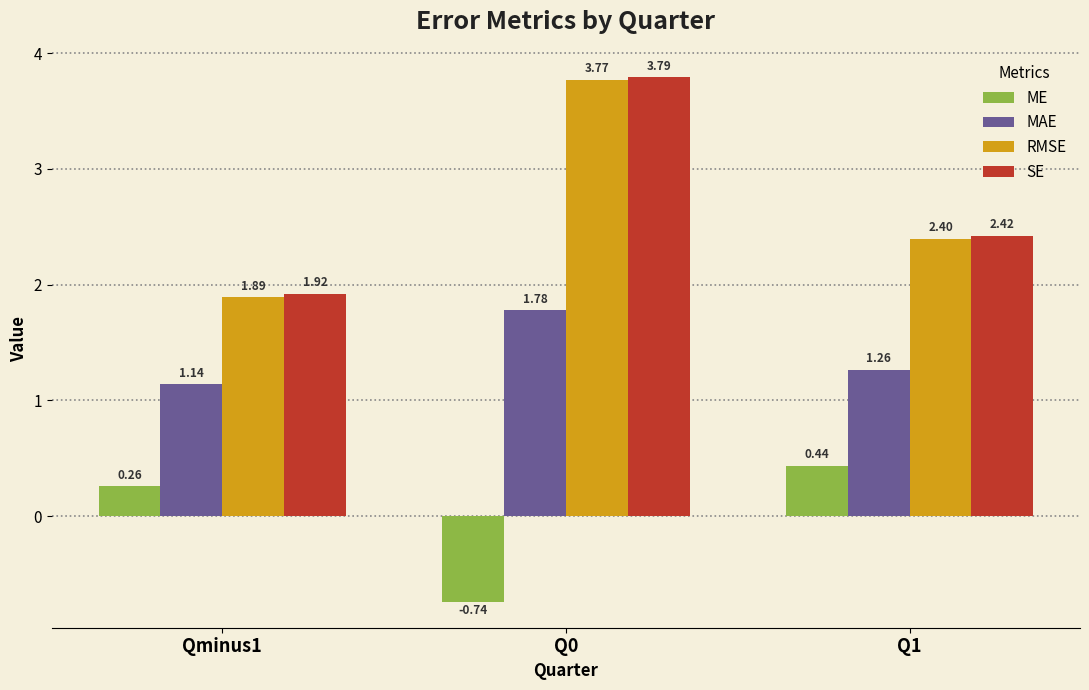

What is the difference between the highest and lowest values at Q1?

2.0